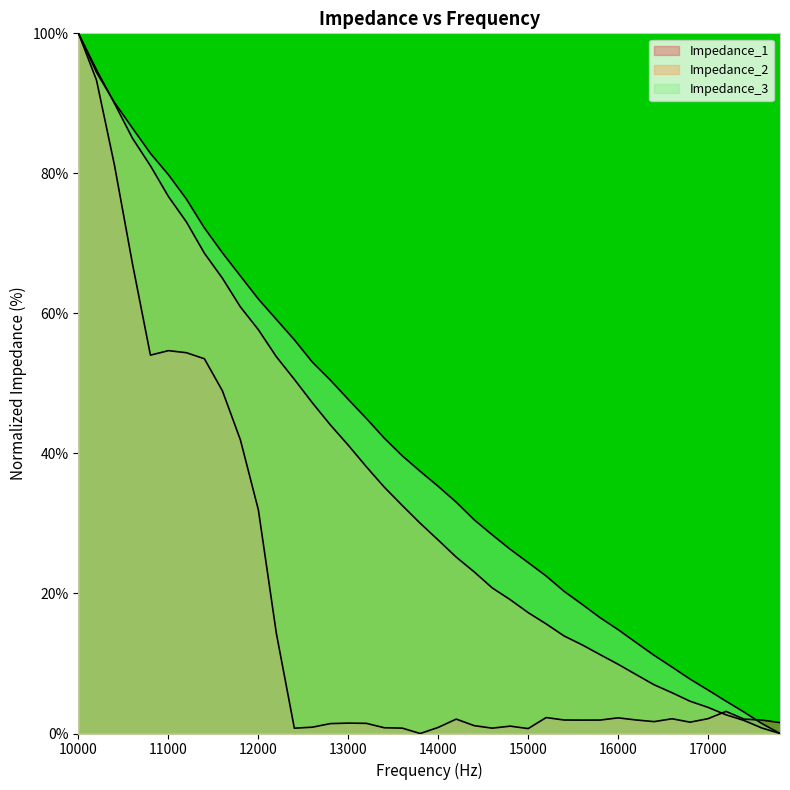

How many data points in Impedance_1 are less than 1?

8